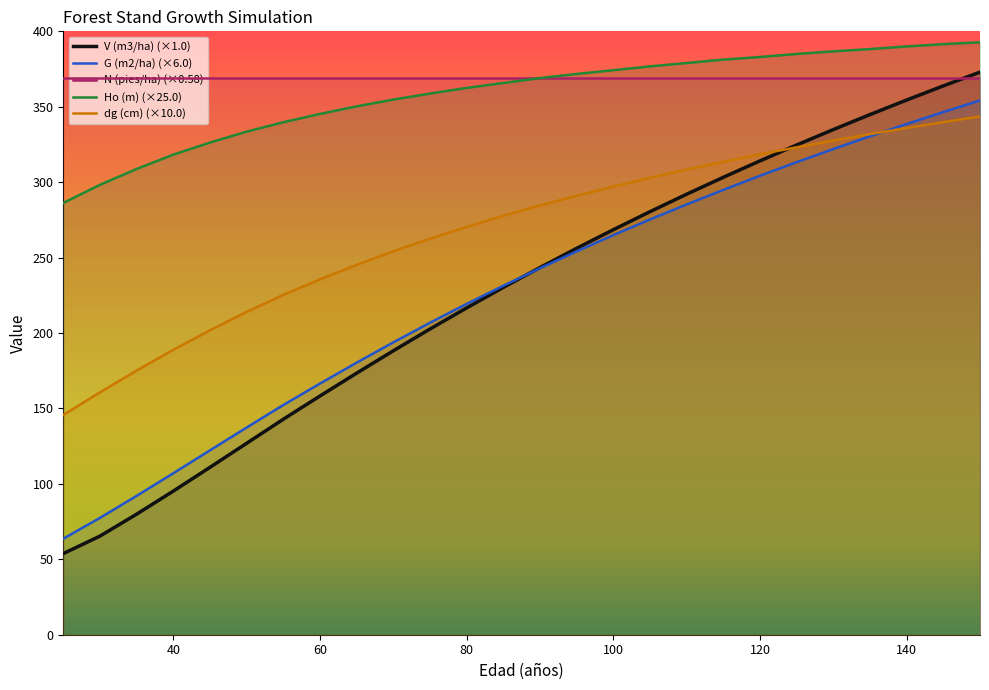

What is the value of the dg (cm) point at the 8th from the left?

235.6